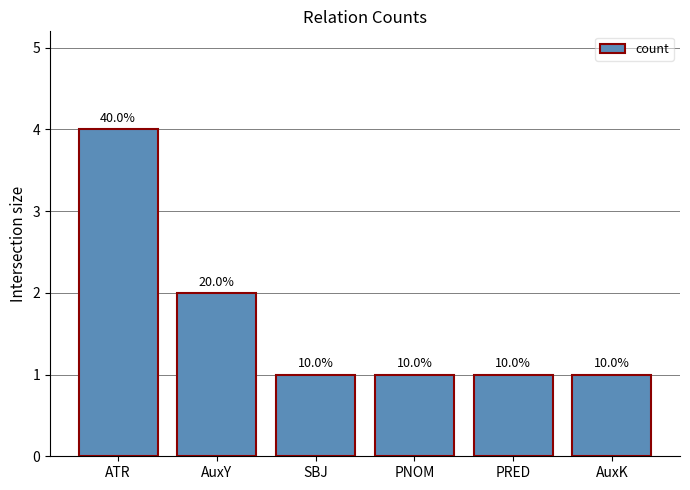

Approximately how many times larger is the value at SBJ compared to ATR?

0.2